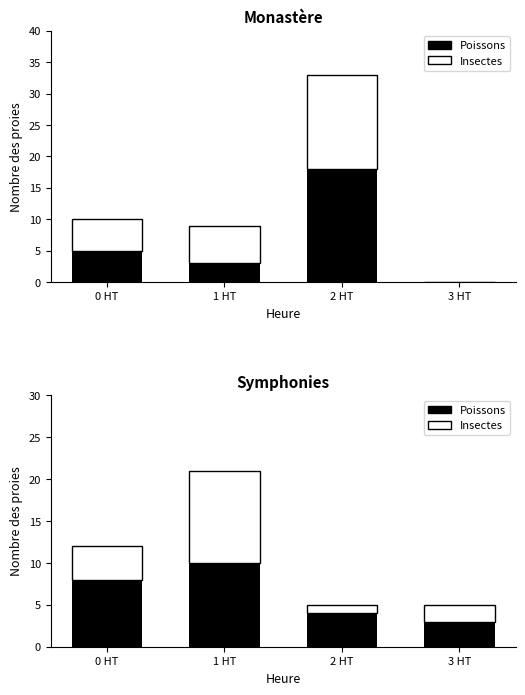

List the labels in order of Insectes value, largest first.

1 HT, 0 HT, 3 HT, 2 HT